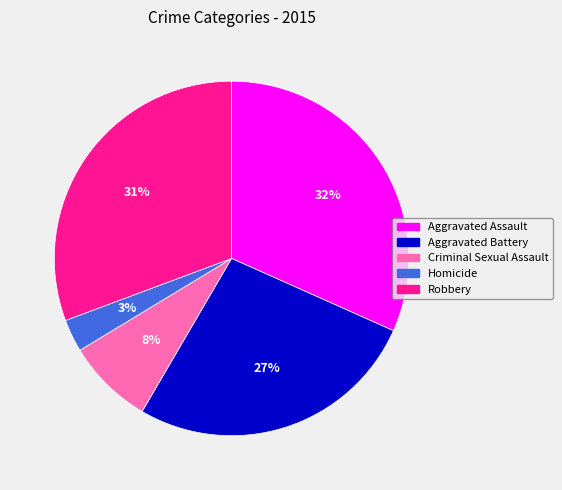

How many segments does this pie chart have?

5